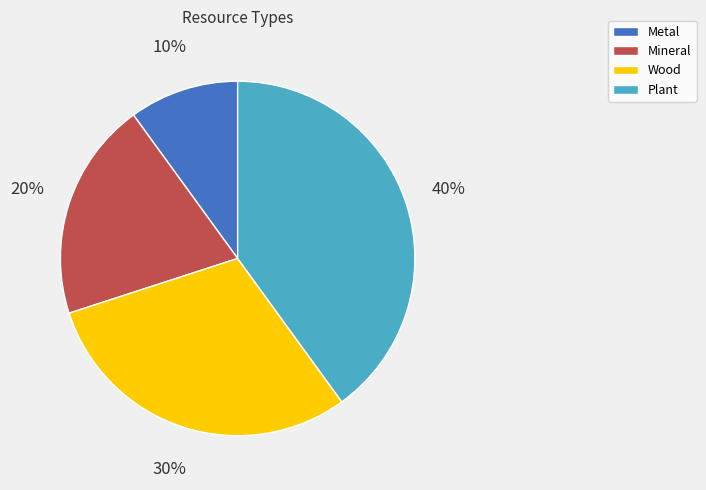

Which has a higher value, Wood or Metal?

Wood